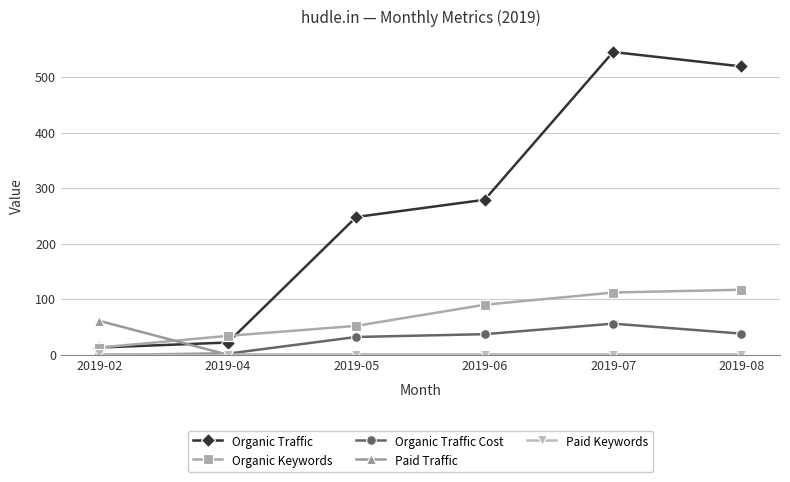

At which category is the sum across all series the highest?

2019-07